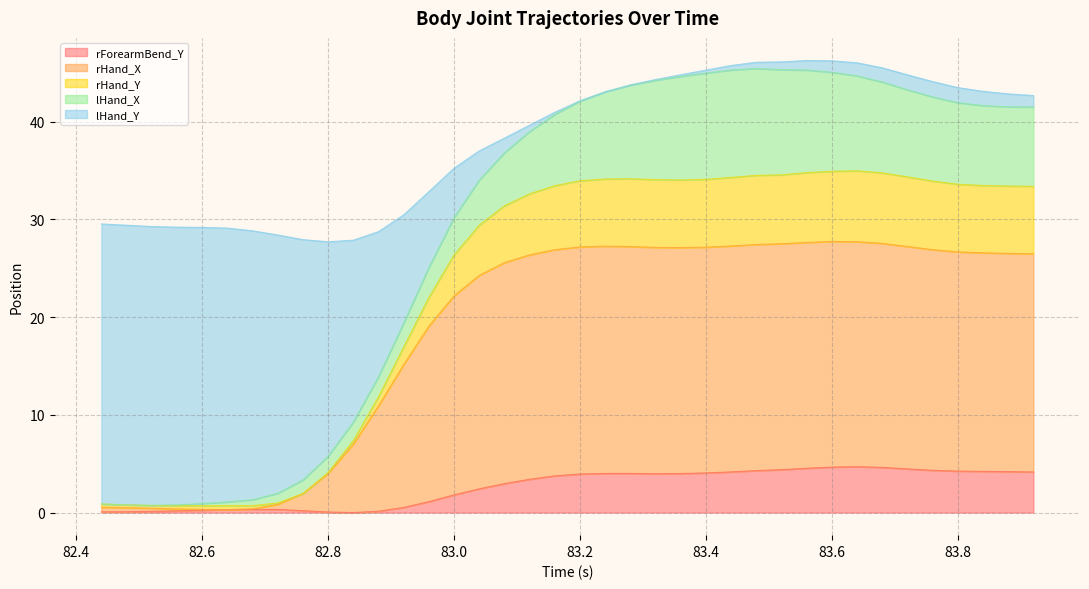

What is the label of the 6th point from the right?

83.72